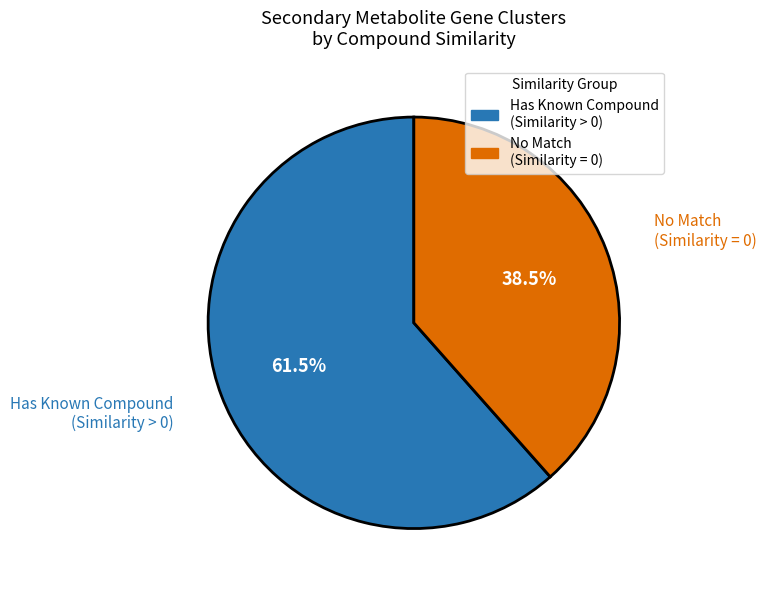

Is there a majority slice in this chart?

Yes